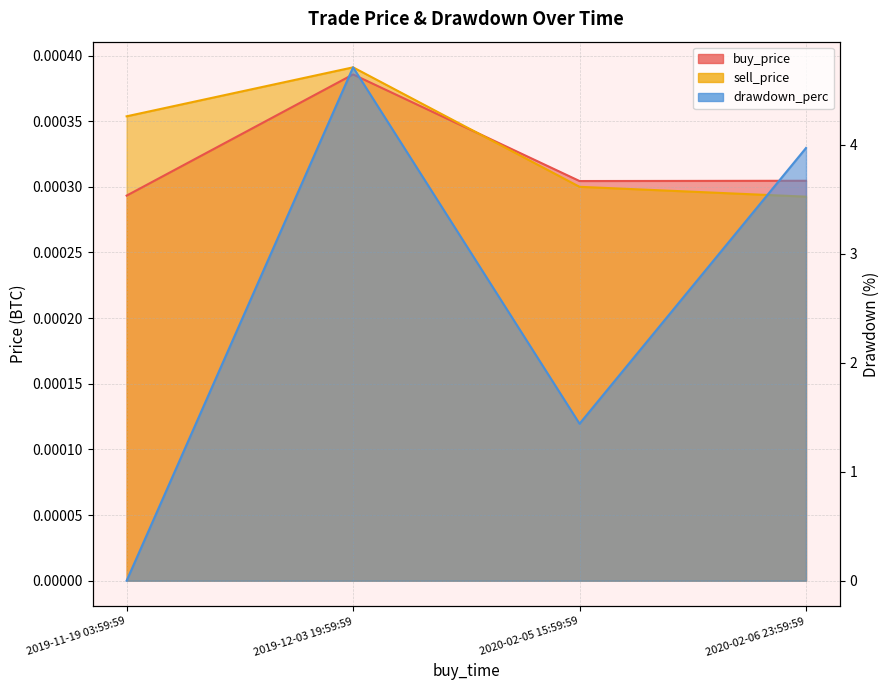

Which series has the largest total across all categories?

drawdown_perc